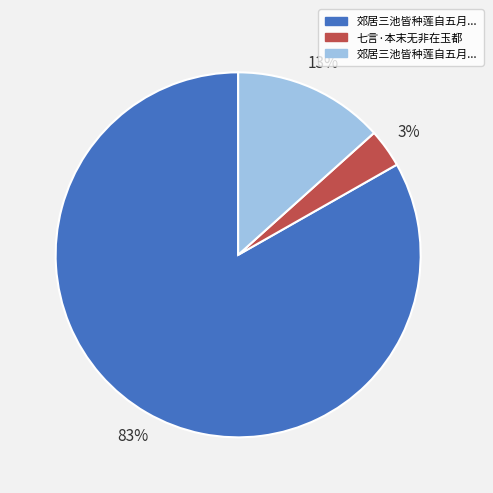

How many segments does this pie chart have?

3